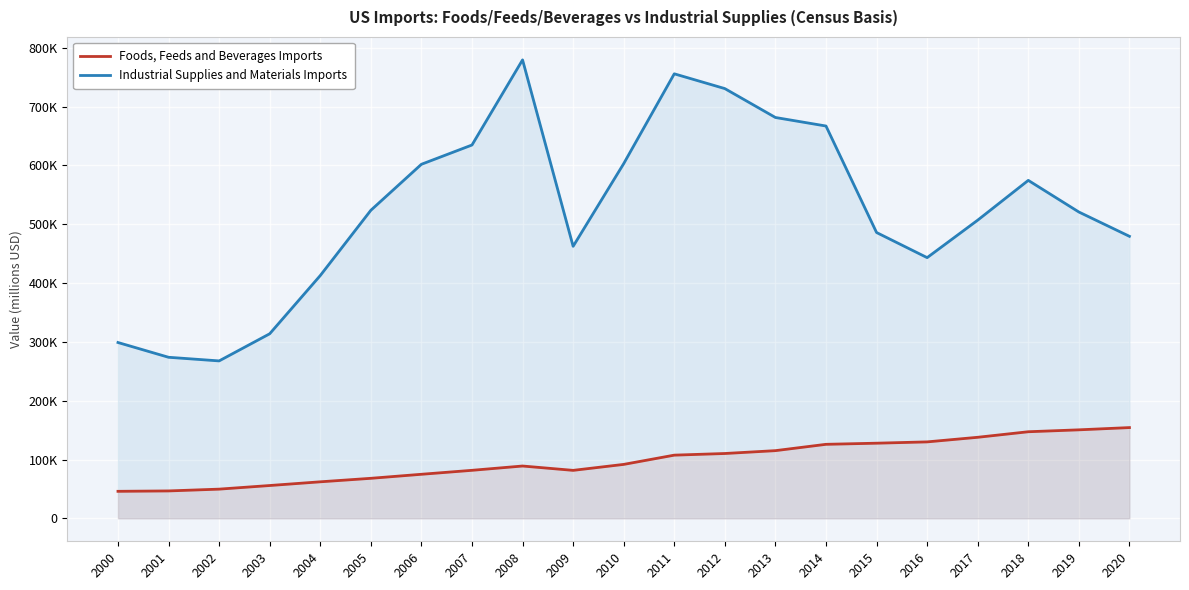

True or false: Foods, Feeds and Beverages Imports and Industrial Supplies and Materials Imports cross at least once.

False